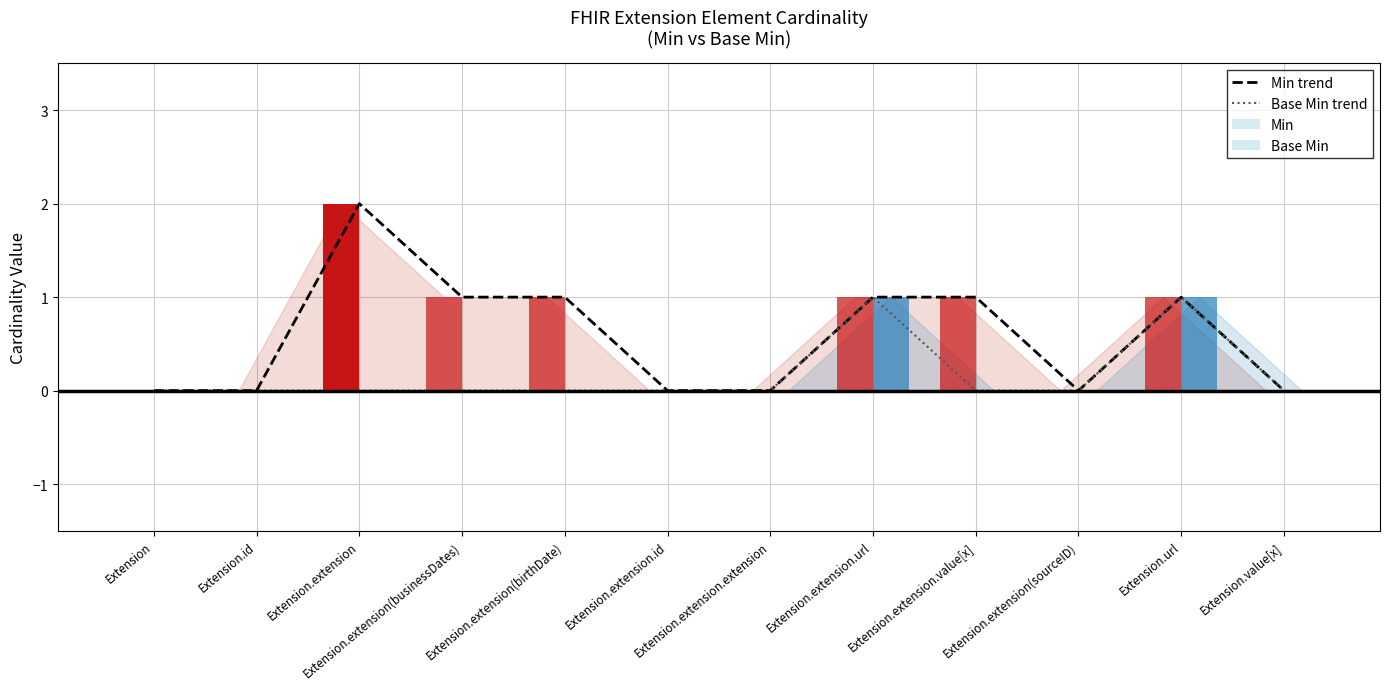

What are all the series names shown in the legend?

Min trend, Base Min trend, Min, Base Min